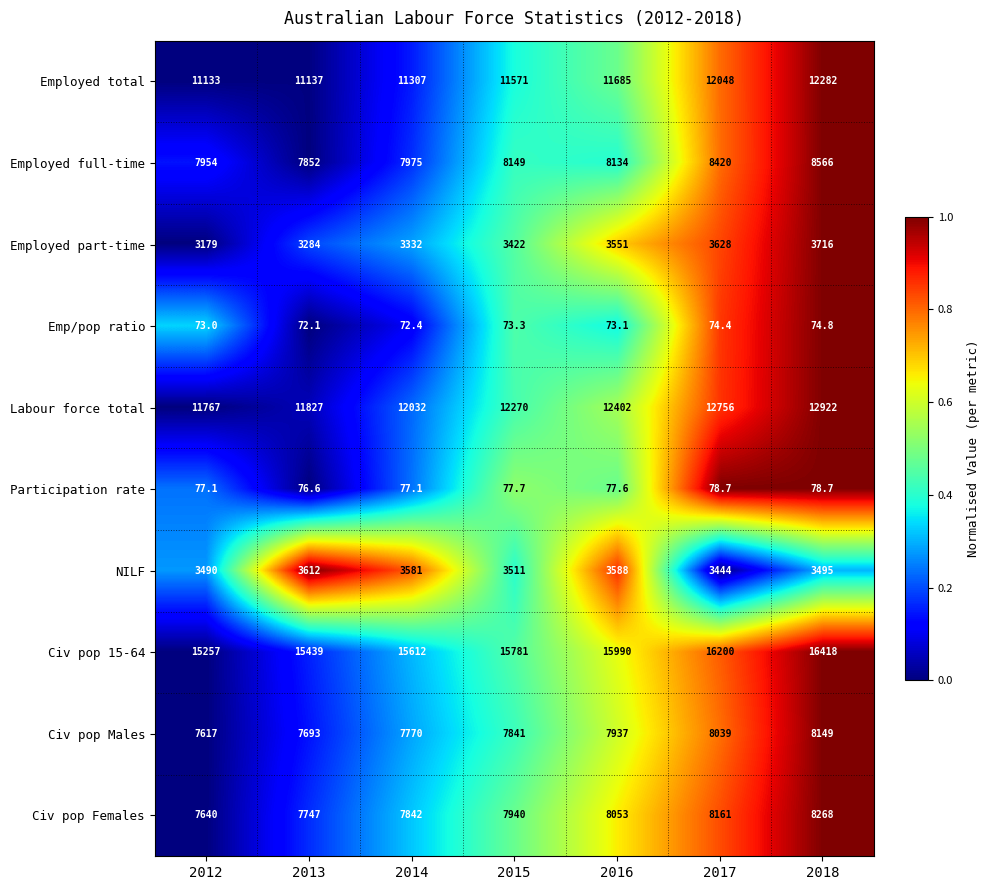

What is the total value across all series at 2014?

69600.5